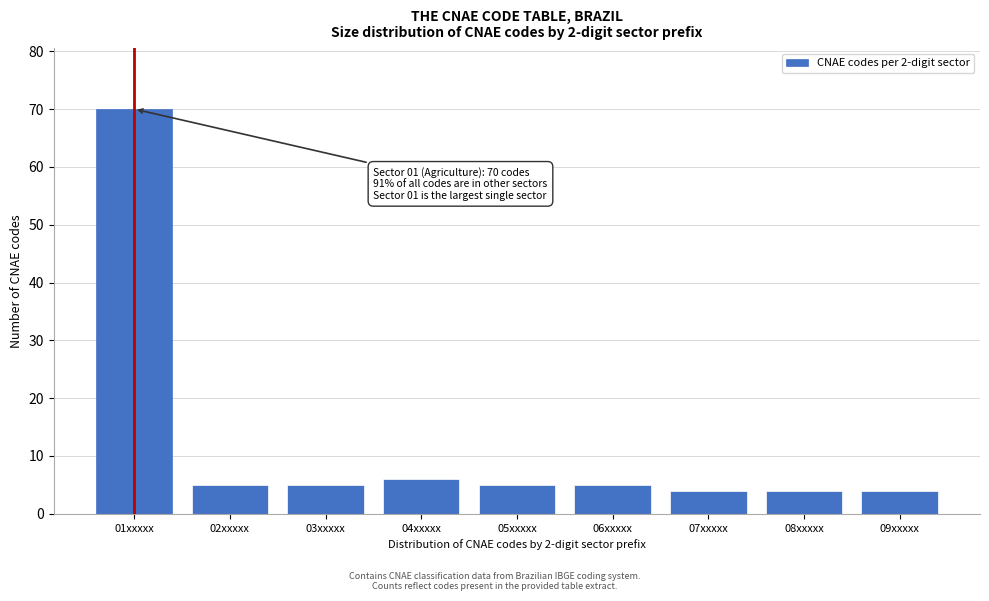

Reading left to right, extract all data points from this chart.

01xxxxx=70	02xxxxx=5	03xxxxx=5	04xxxxx=6	05xxxxx=5	06xxxxx=5	07xxxxx=4	08xxxxx=4	09xxxxx=4